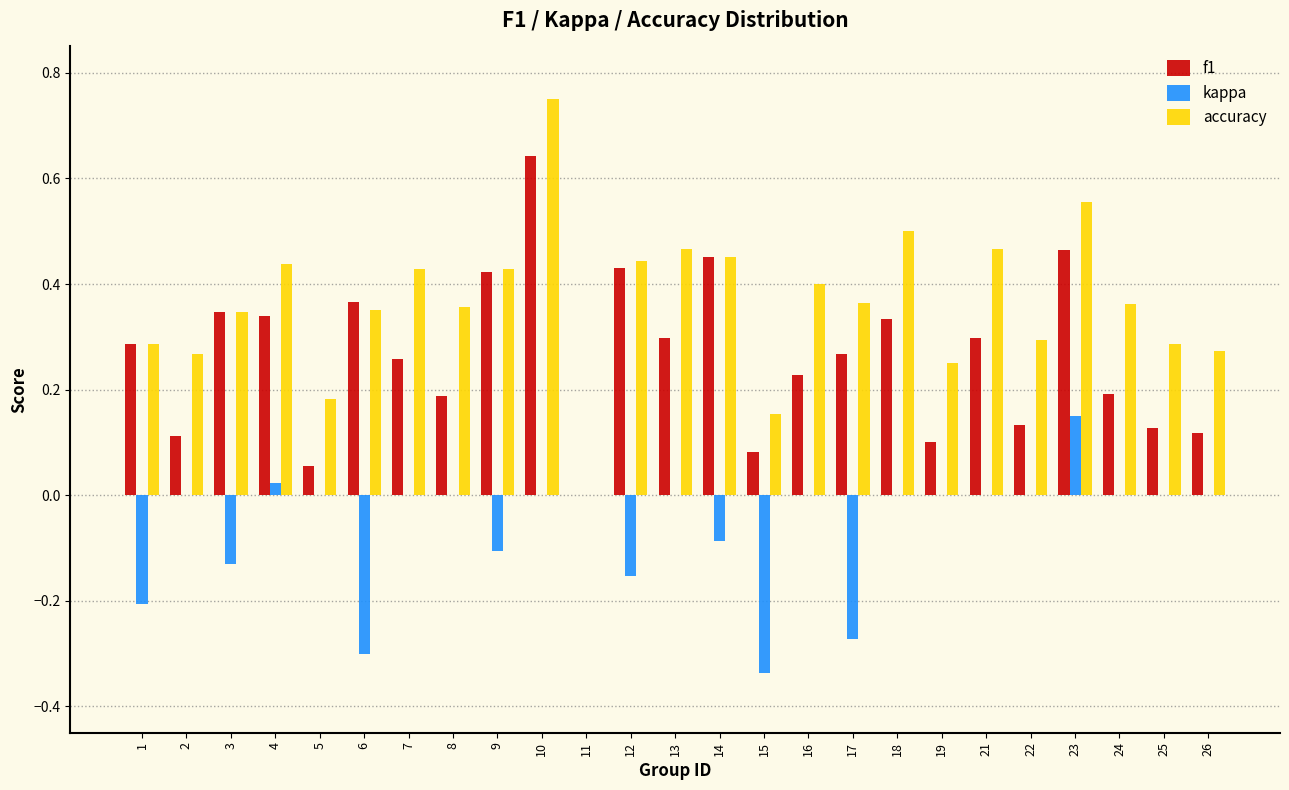

Which series has the largest total across all categories?

accuracy